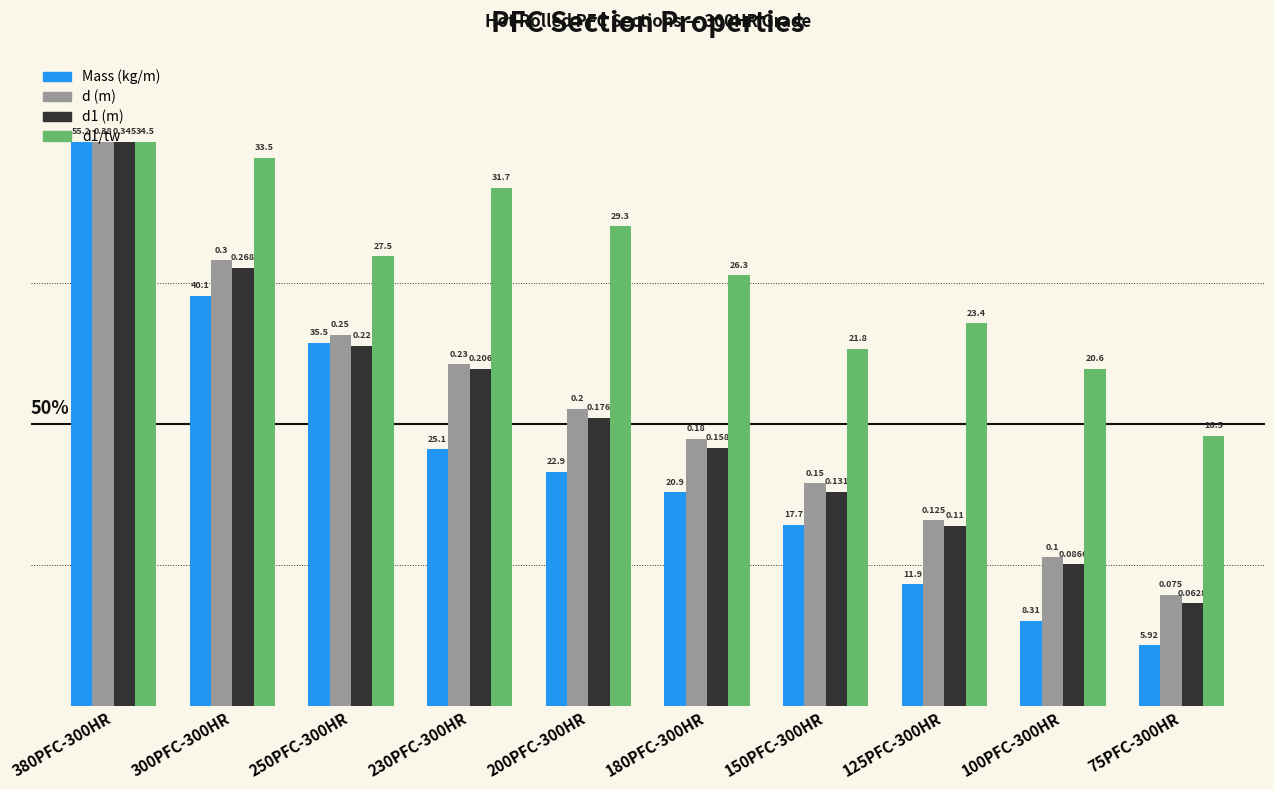

What are all the series names shown in the legend?

Mass (kg/m), d (m), d1 (m), d1/tw